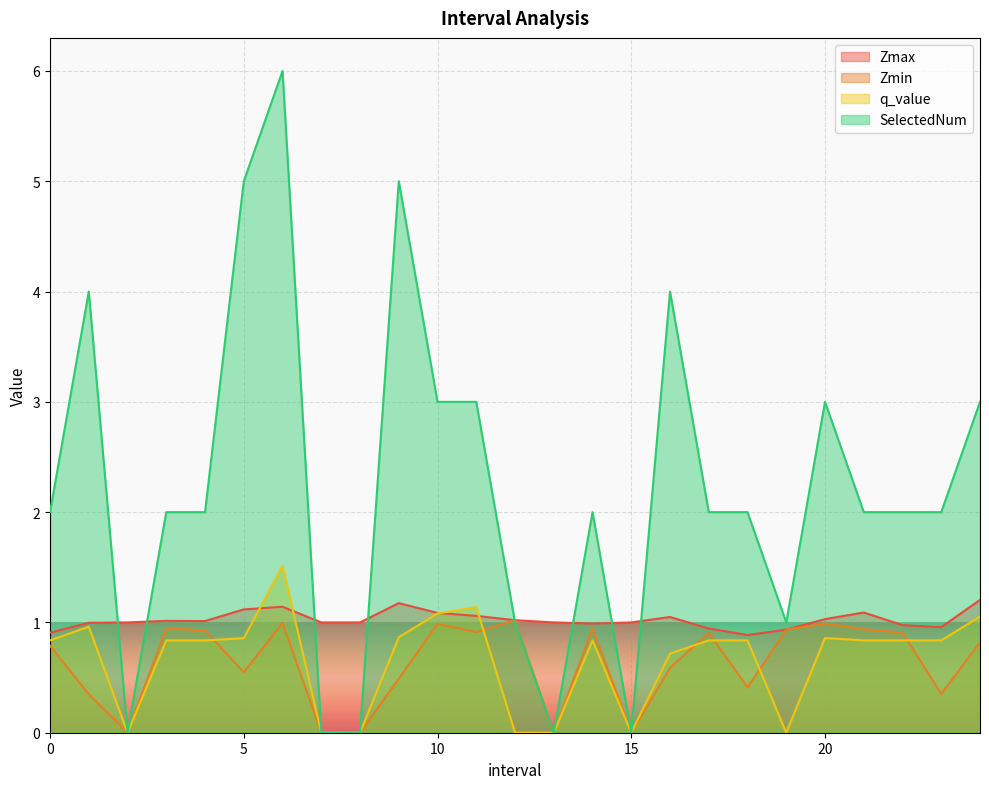

True or false: SelectedNum and q_value intersect in this chart.

False